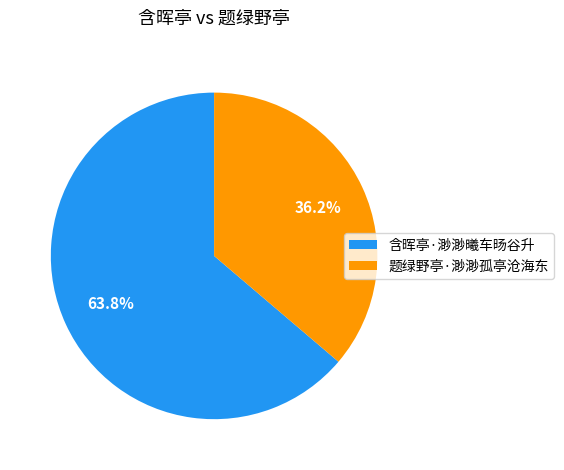

What percentage is the 含晖亭·渺渺曦车旸谷升 slice, to the nearest percent?

64%